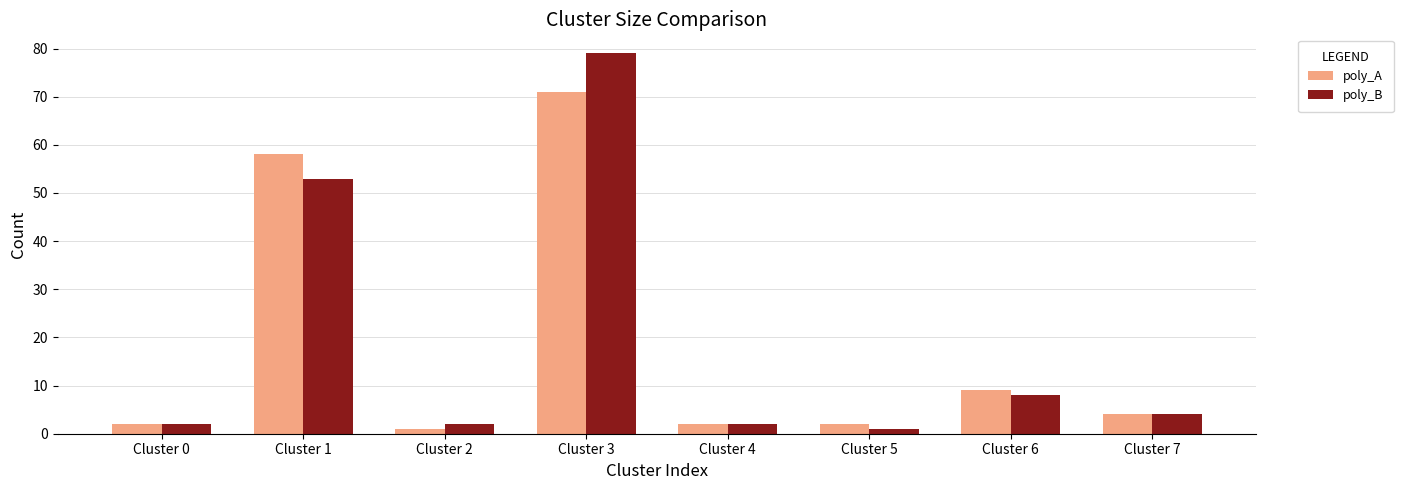

Reading left to right, list all the values displayed in this chart.

poly_A: 2	58	1	71	2	2	9	4
poly_B: 2	53	2	79	2	1	8	4